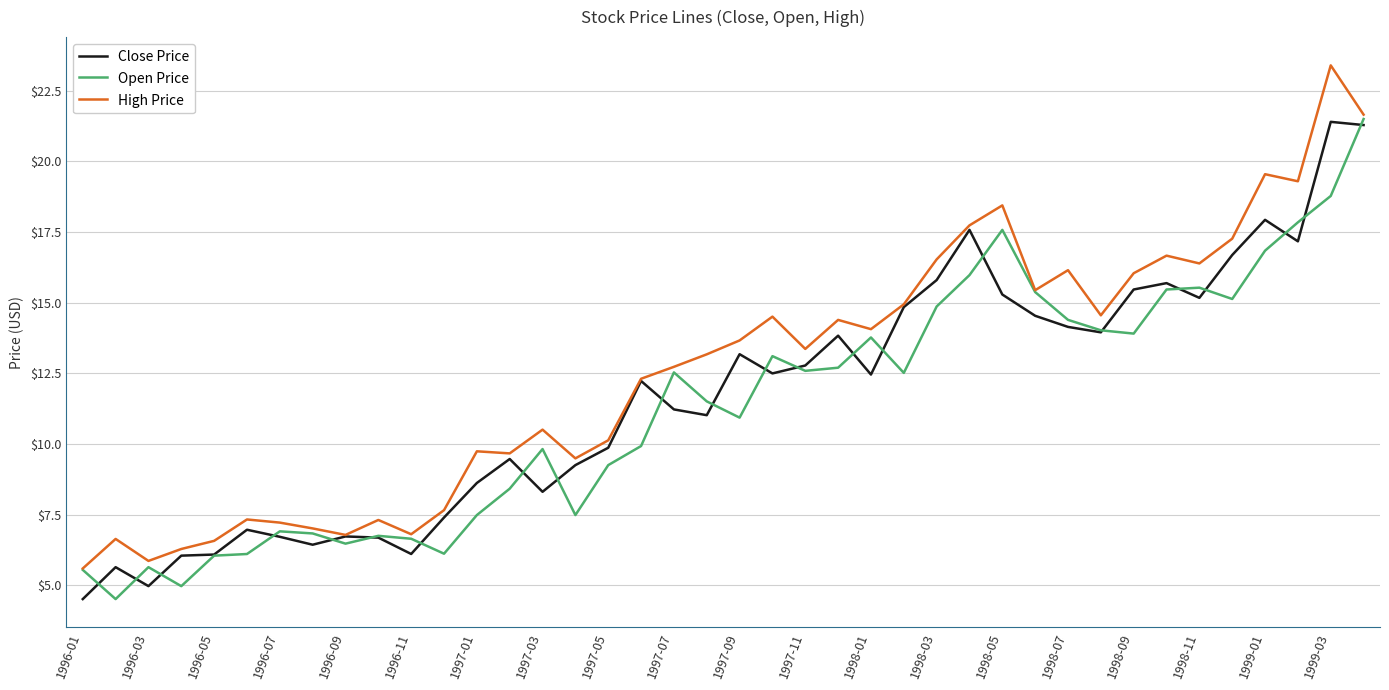

What is the maximum value shown in the chart?

23.4